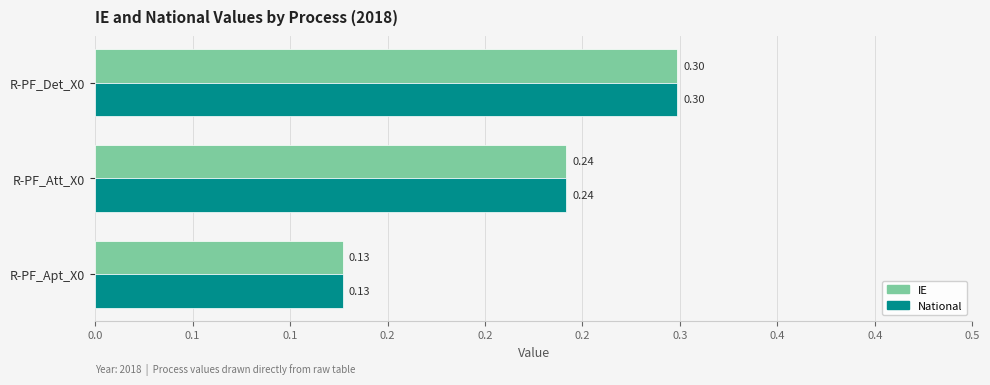

What are all the series names shown in the legend?

IE, National